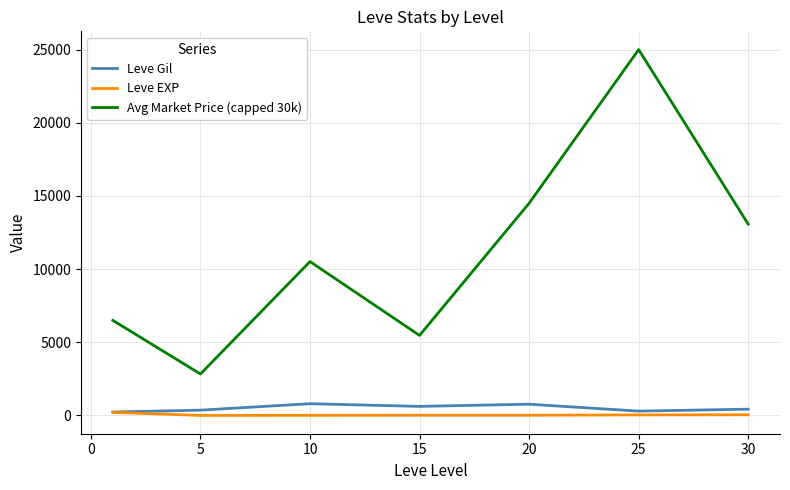

True or false: Avg Market Price (capped 30k) and Leve EXP intersect in this chart.

False